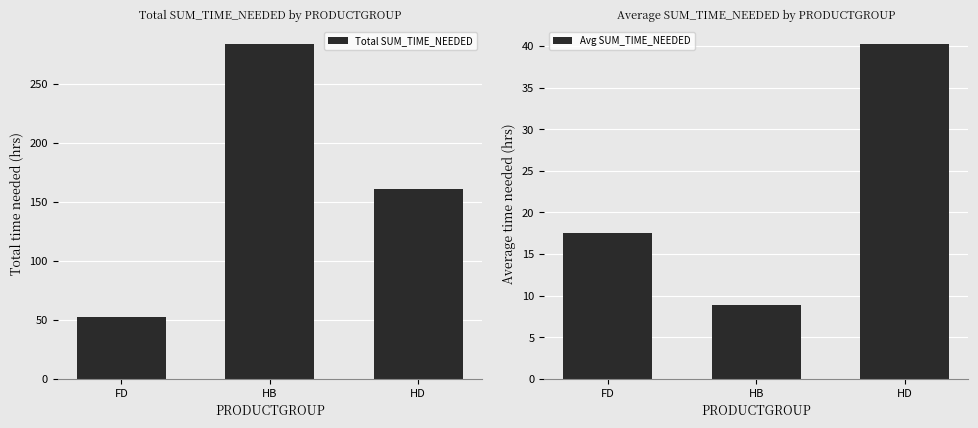

What is the value of the Total SUM_TIME_NEEDED bar at the 2nd from the left?

284.0